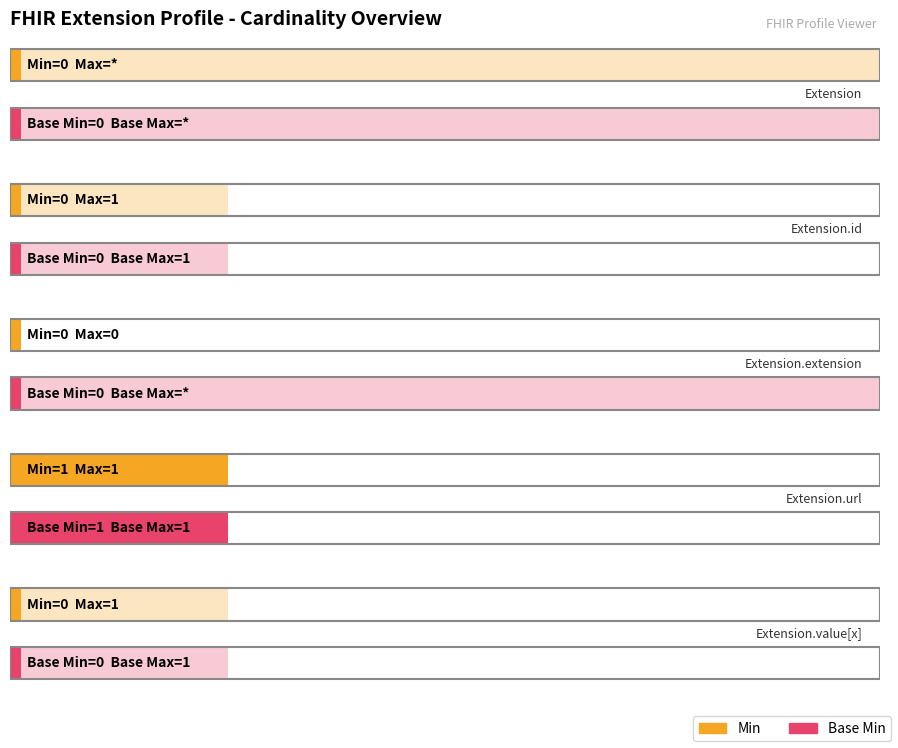

Which category has the highest value in the Base Min series?

Extension.url